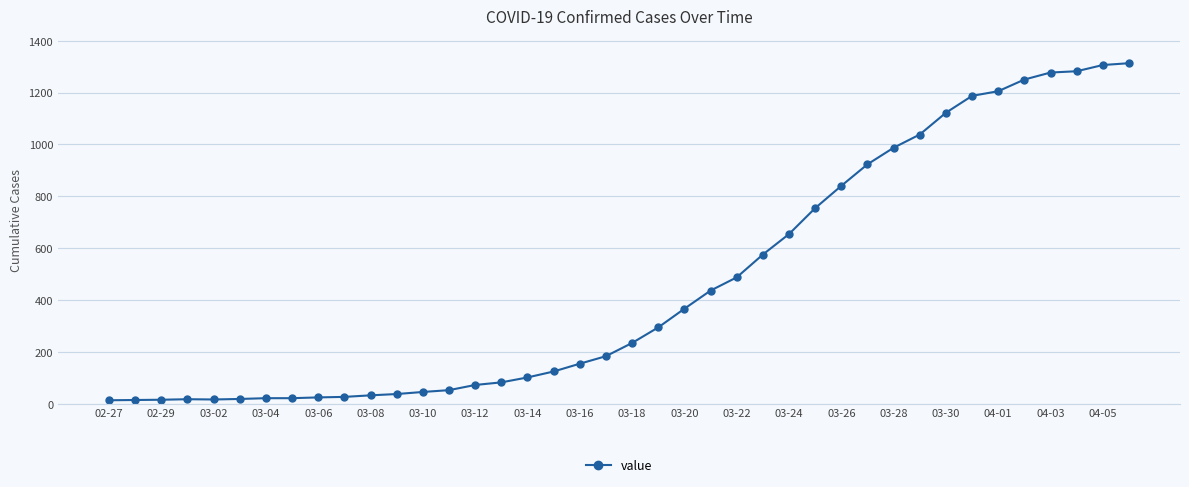

What is the sum of all values?

18597